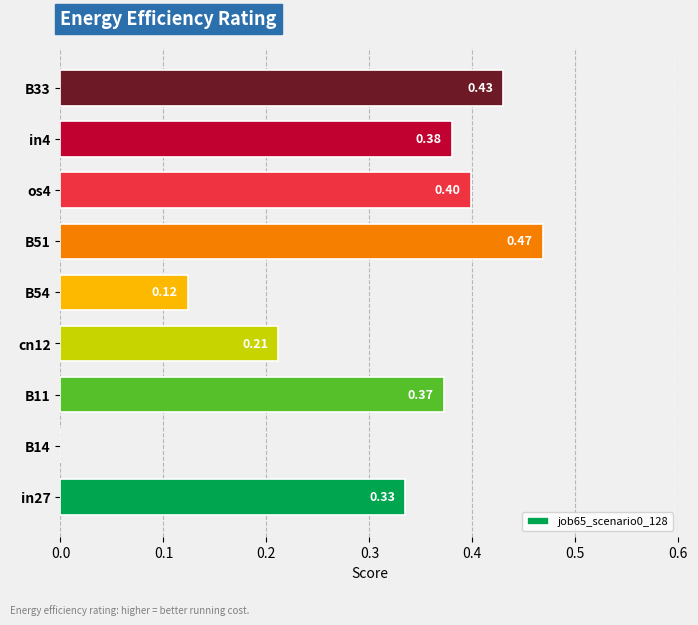

Between in4 and B54, which is larger?

in4